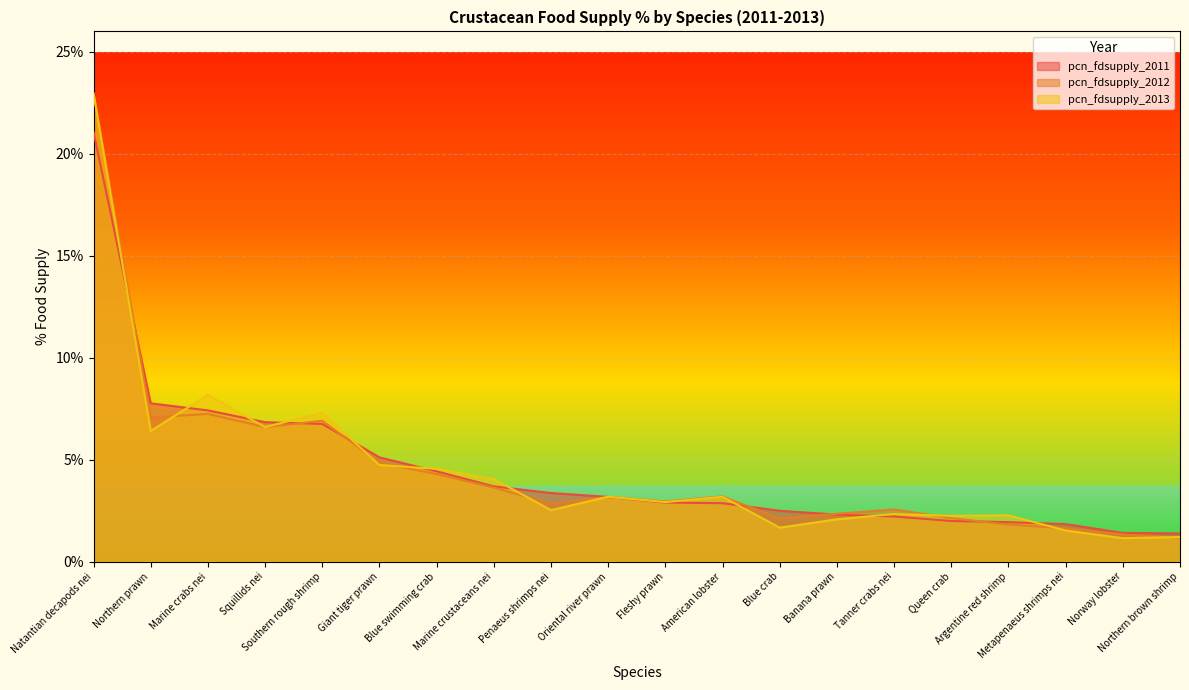

What is the difference between the maximum and minimum values in the pcn_fdsupply_2013 series?

0.2